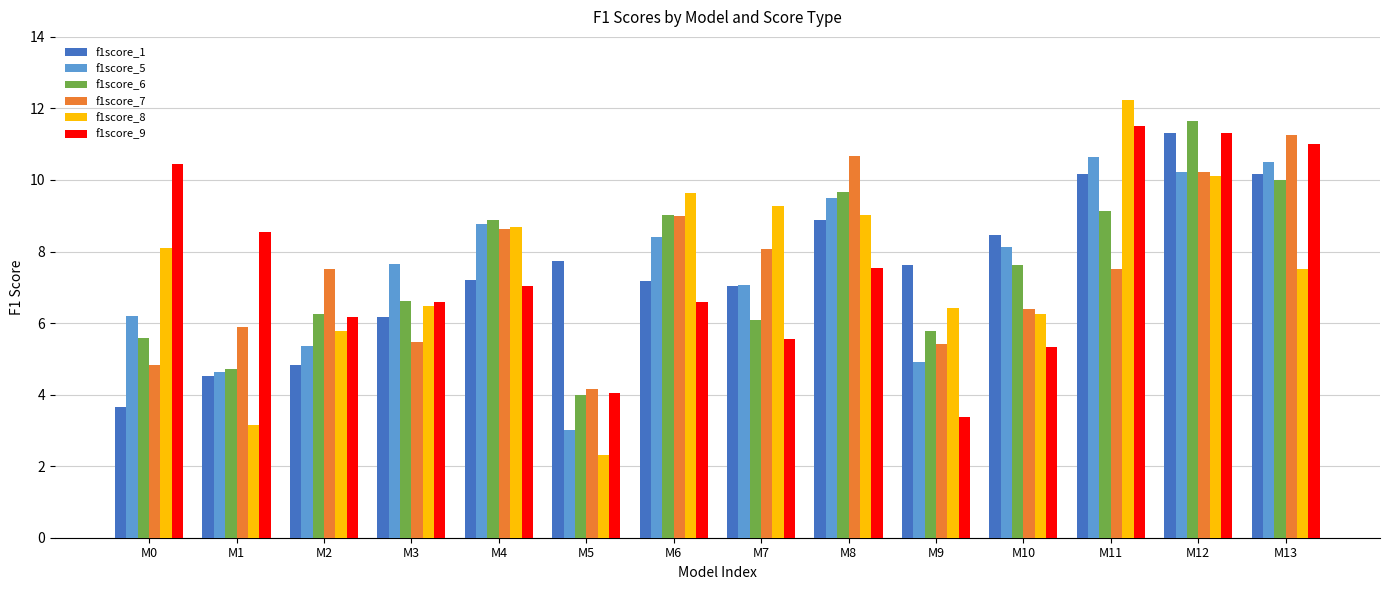

True or false: f1score_8 has a value of 3.8 at M9.

False